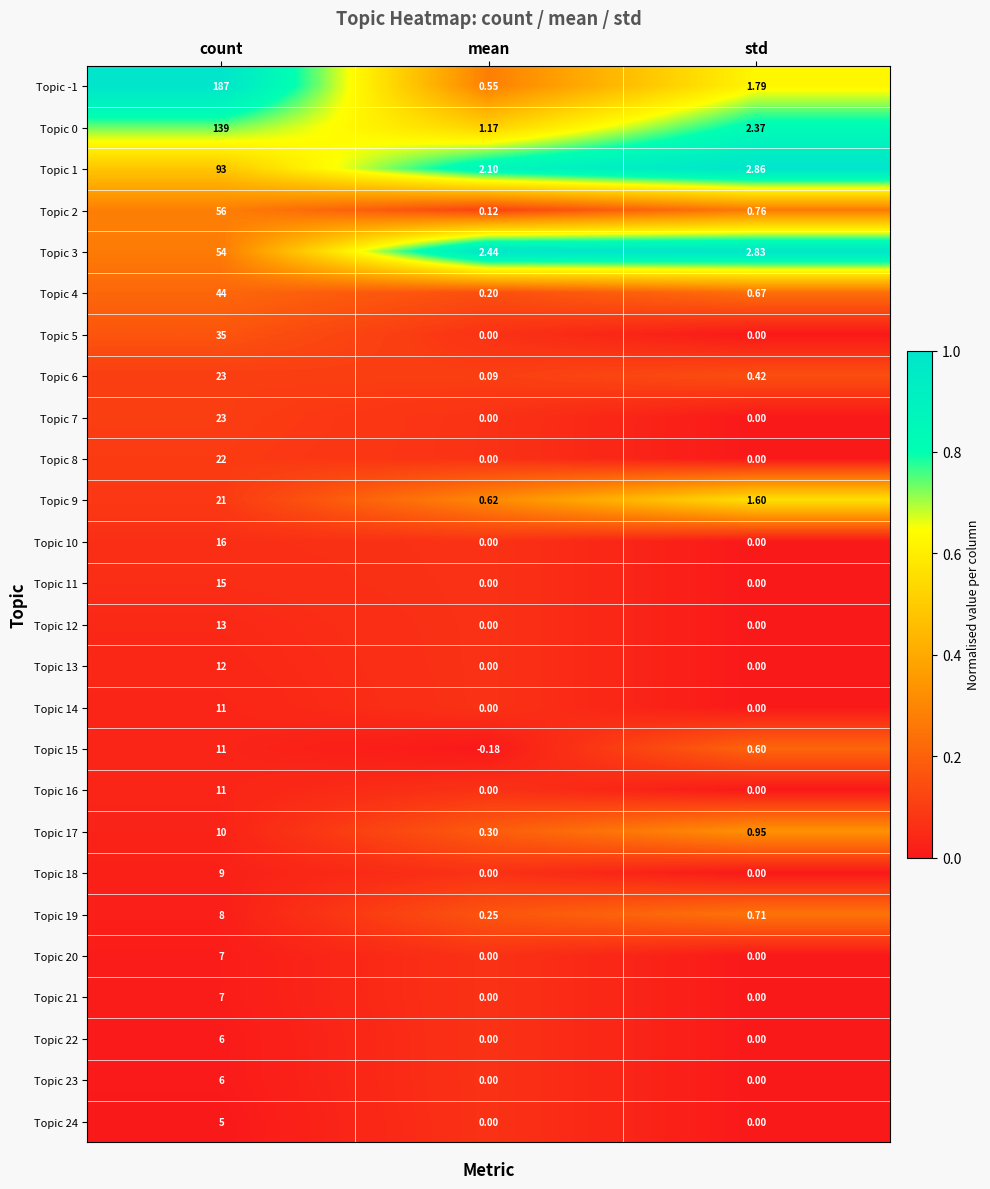

At which category does the chart reach its minimum across all series?

mean